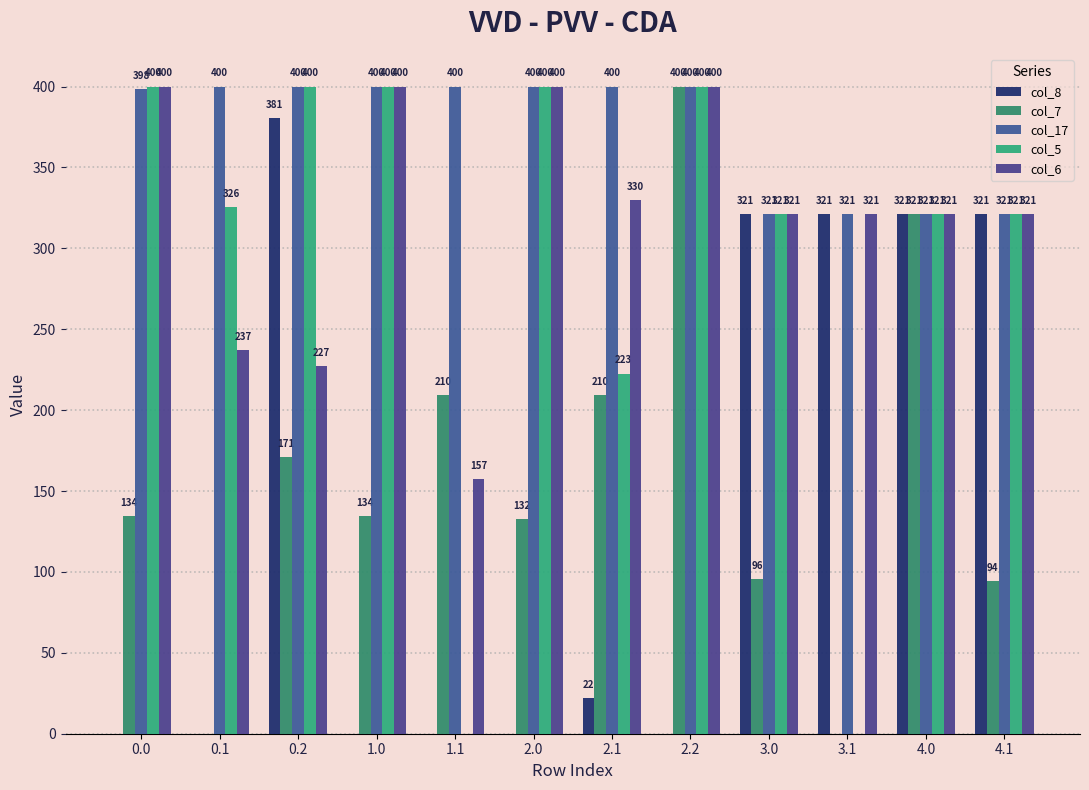

Are the bars grouped side by side (vs. stacked)?

Yes